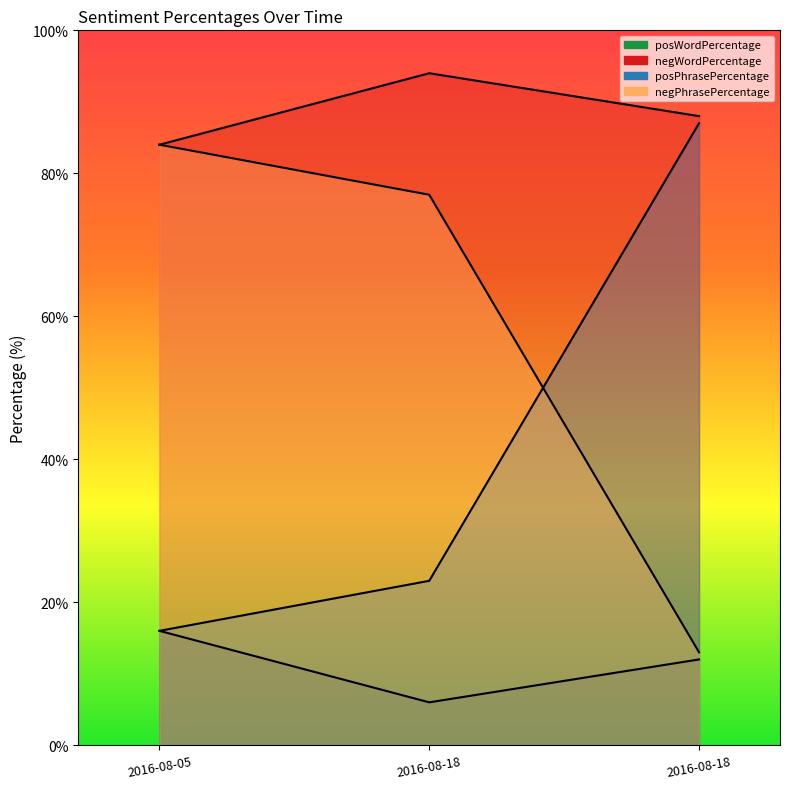

Reading left to right, transcribe all the data shown in this chart.

posWordPercentage: 16	6	12
negWordPercentage: 84	94	88
posPhrasePercentage: 16	23	87
negPhrasePercentage: 84	77	13